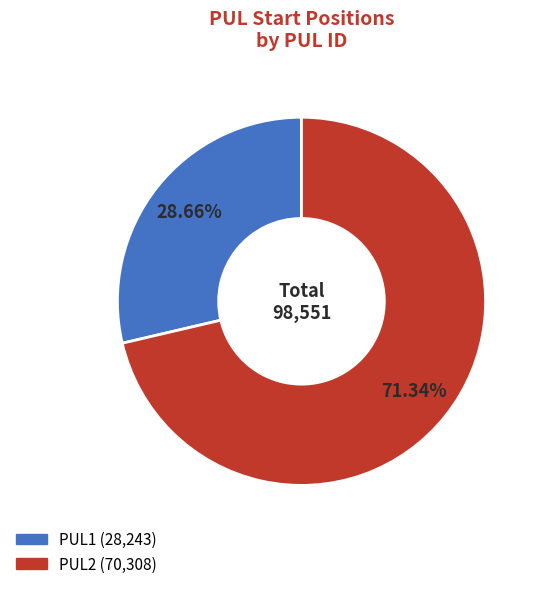

To the nearest percent, what is the average slice percentage?

50%